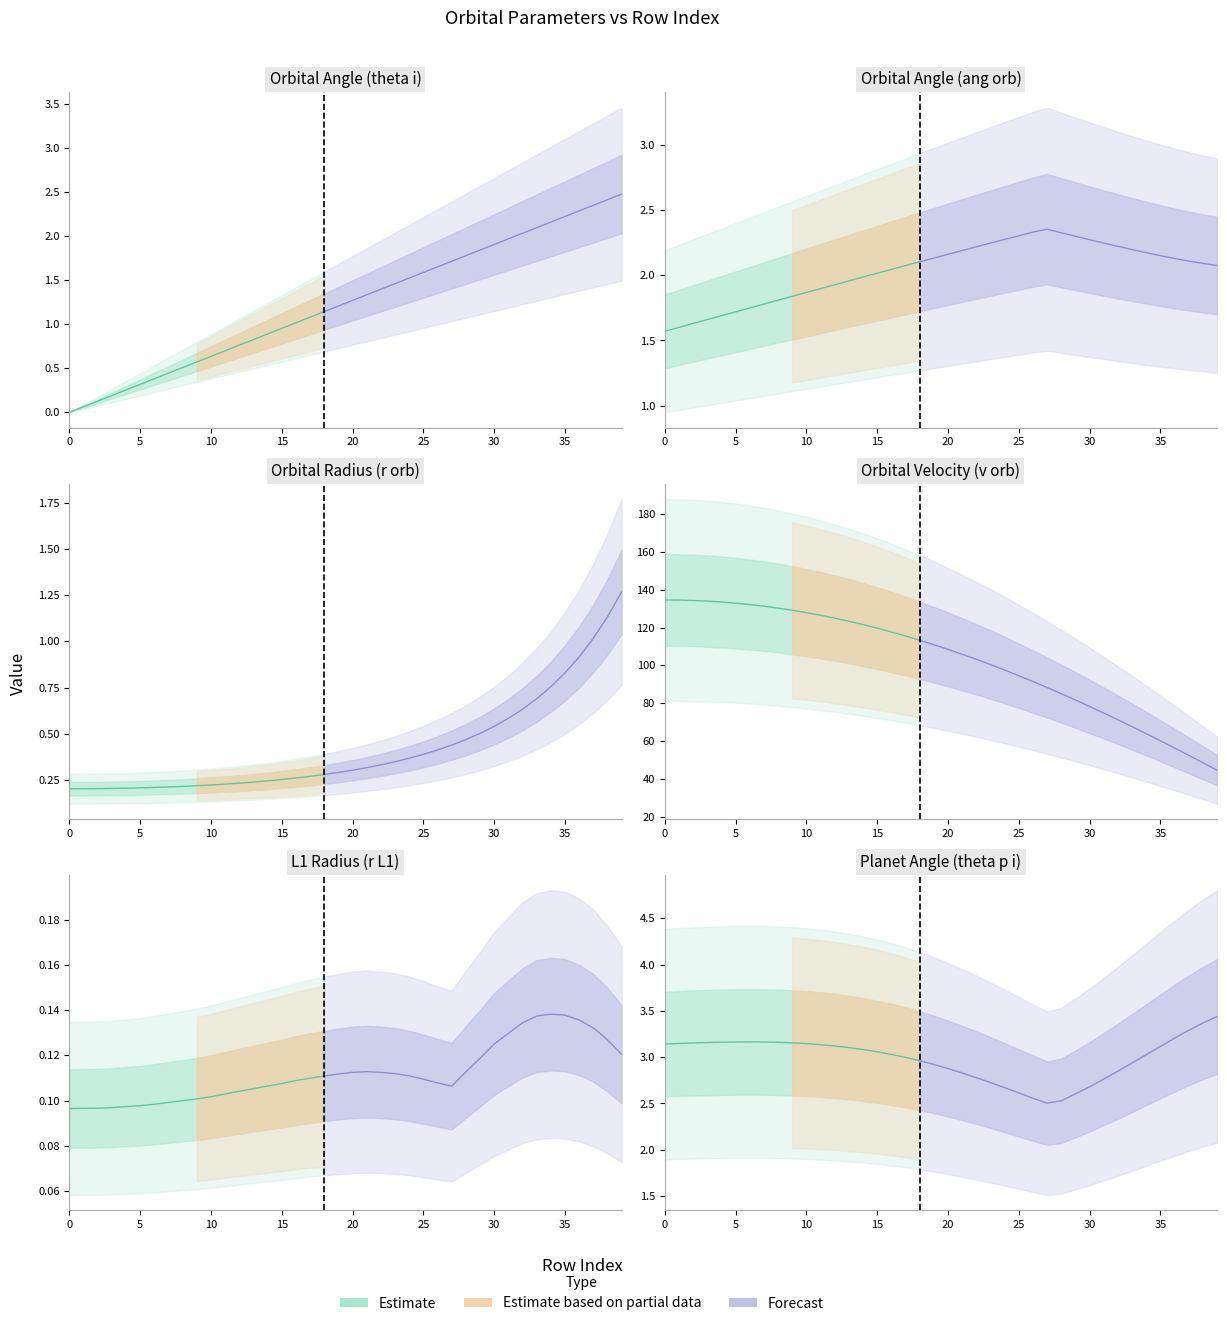

In theta p i [rad], how many points are lower than both neighbors (excluding endpoints)?

1